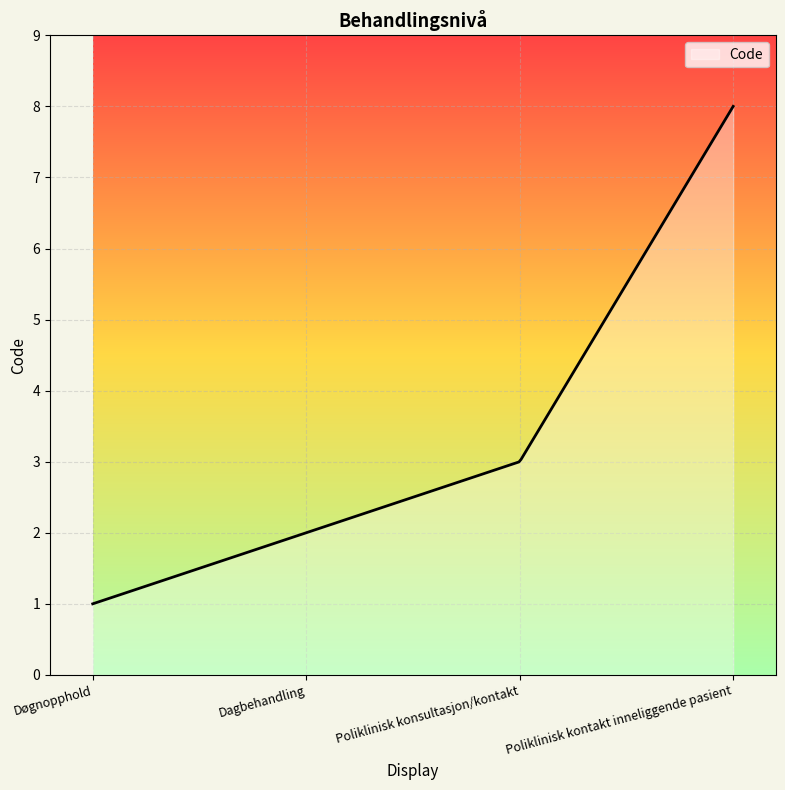

What is the greatest value displayed?

8.0